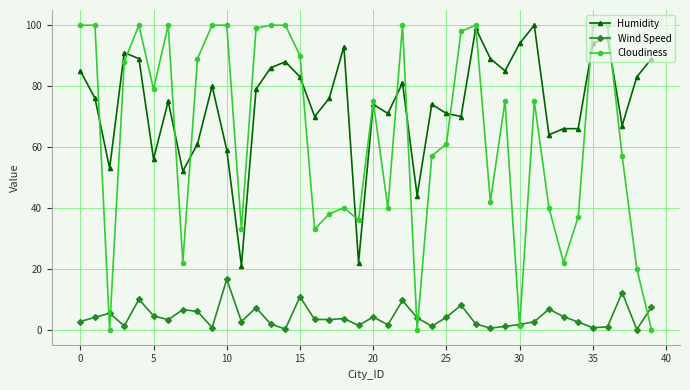

What is the sum of all Humidity values?

2972.0